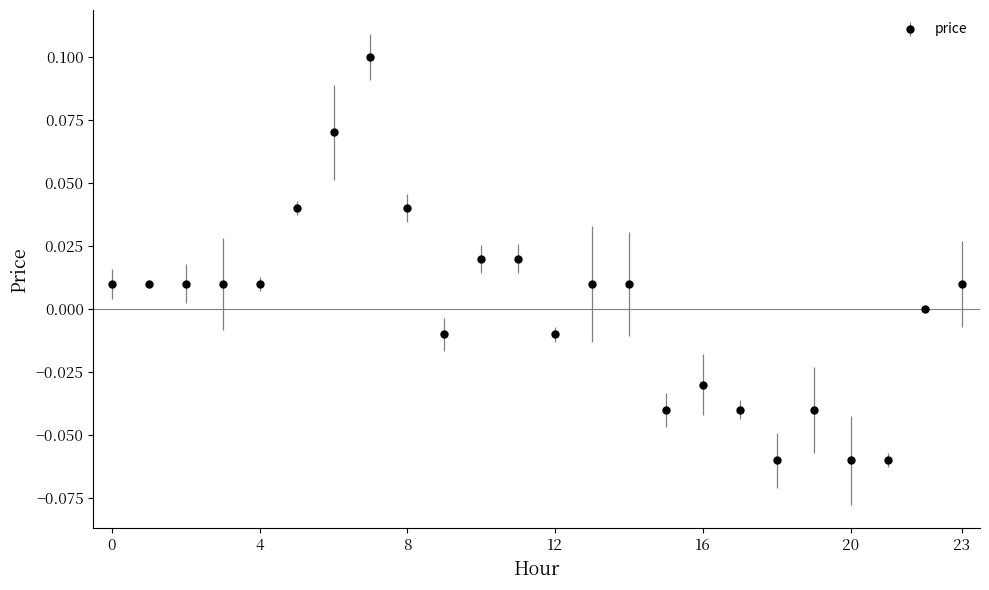

True or false: there are more than 0 points higher than both neighbors.

True